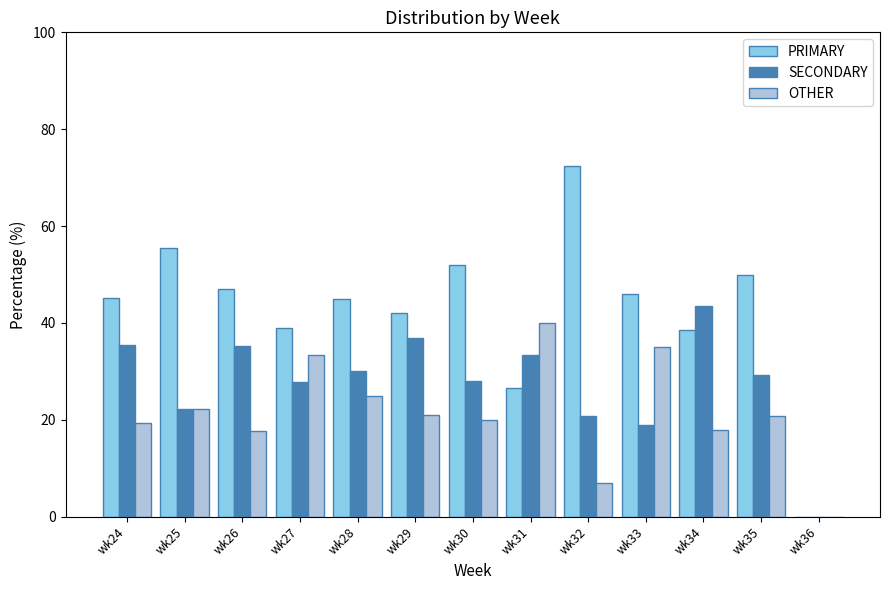

Are the bars grouped side by side (vs. stacked)?

Yes